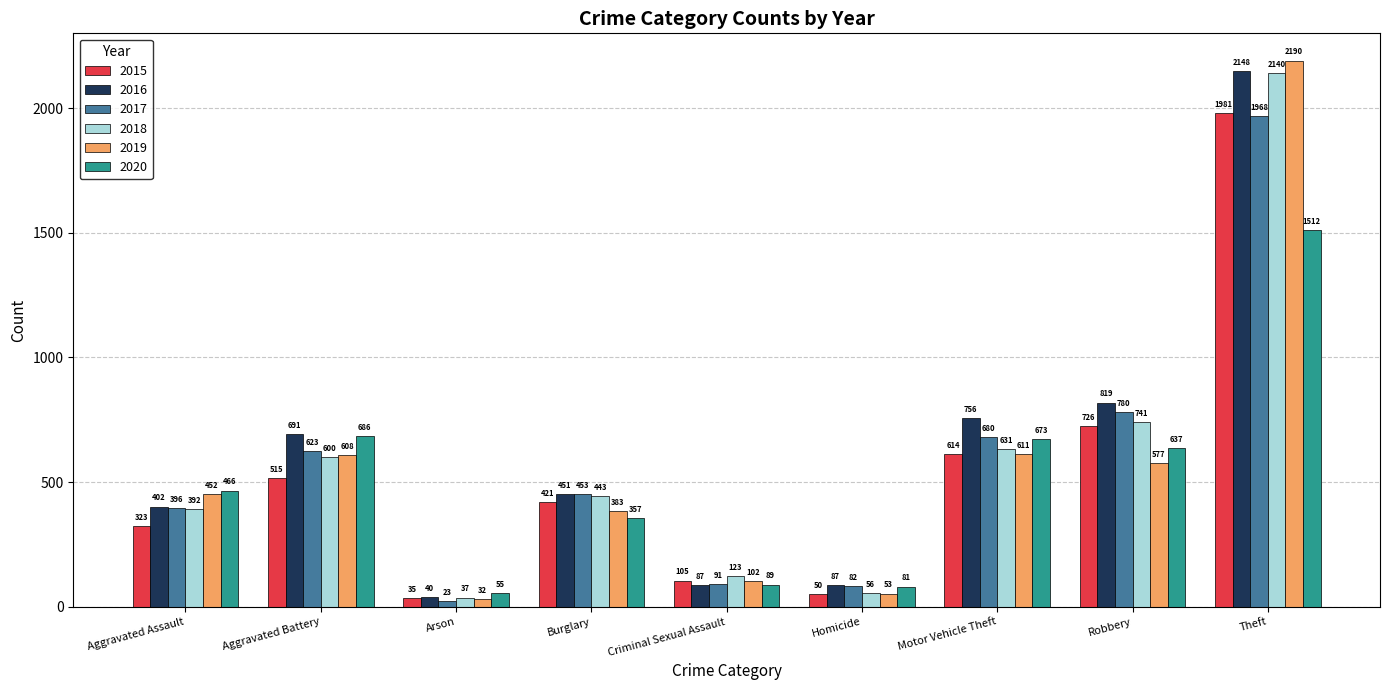

What is the difference between the maximum and second lowest values in the 2020 series?

1431